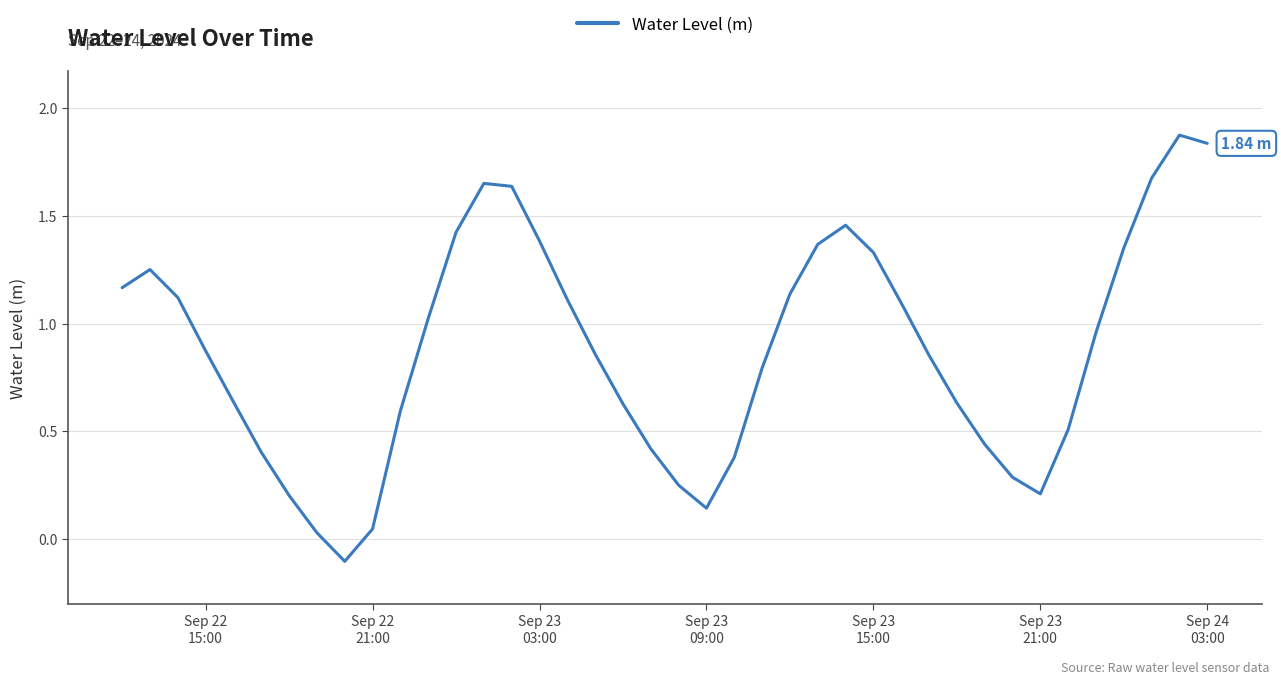

How many points are lower than both their immediate neighbors (excluding endpoints)?

3